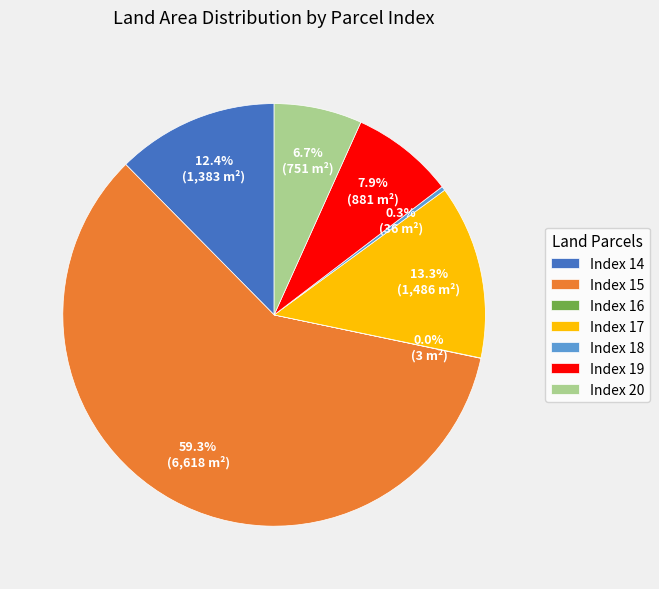

To the nearest percent, what is the average slice percentage?

14%